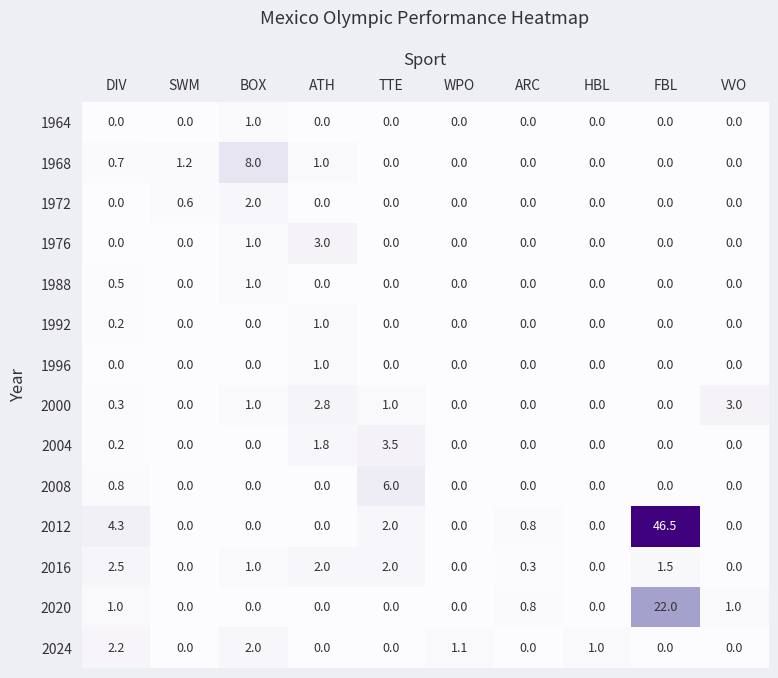

What is the sum of all 2000 values?

8.1